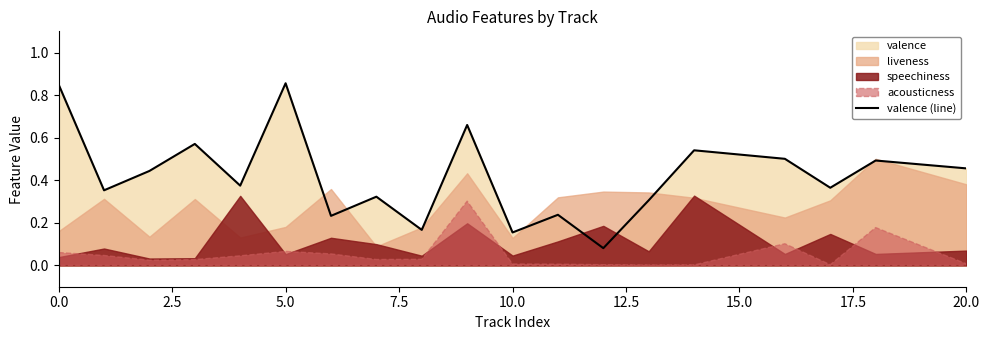

True or false: valence (line) has a value of 1.4 at 0.0.

False